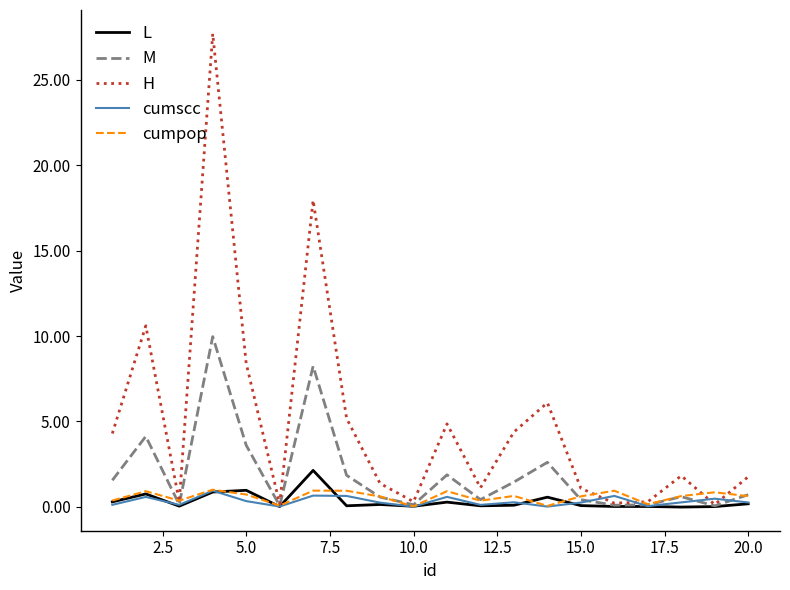

Which series has the largest range (max minus min)?

H